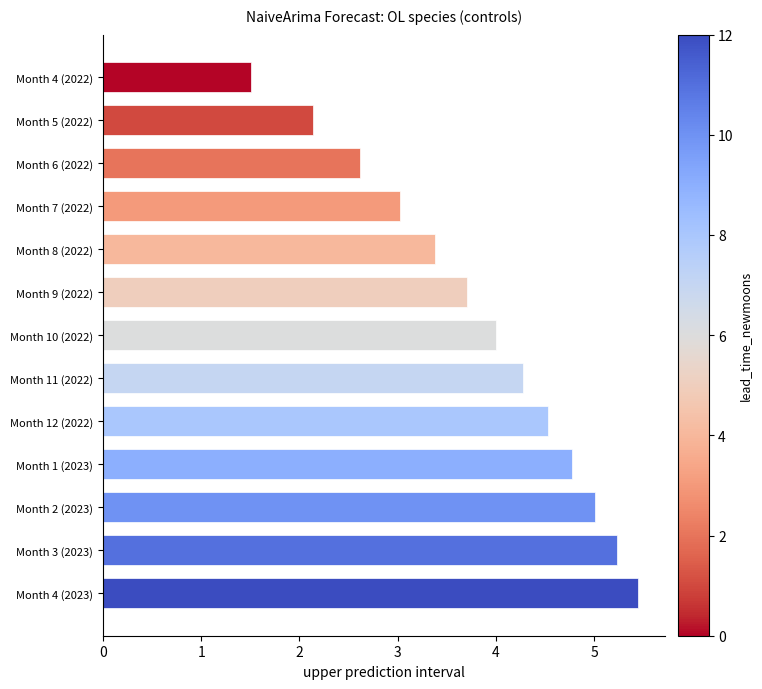

Rank the categories by value from lowest to highest.

Month 4 (2022), Month 5 (2022), Month 6 (2022), Month 7 (2022), Month 8 (2022), Month 9 (2022), Month 10 (2022), Month 11 (2022), Month 12 (2022), Month 1 (2023), Month 2 (2023), Month 3 (2023), Month 4 (2023)